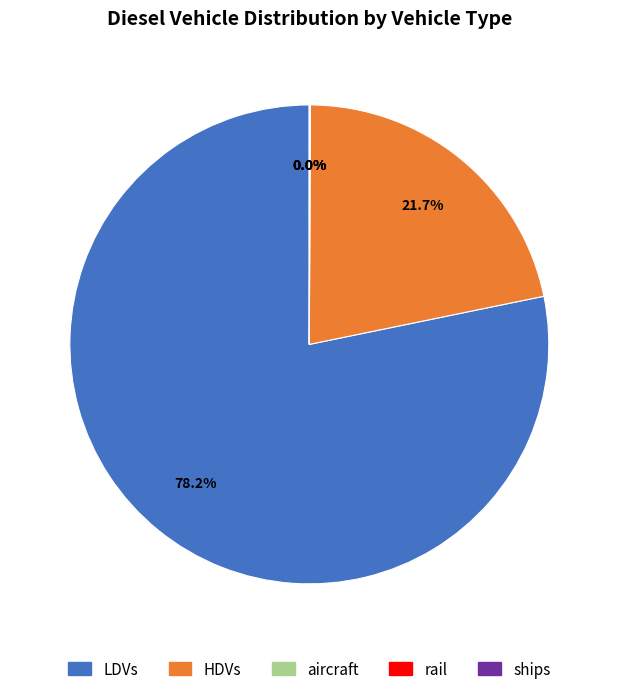

Is there any slice that represents more than half of the pie?

Yes